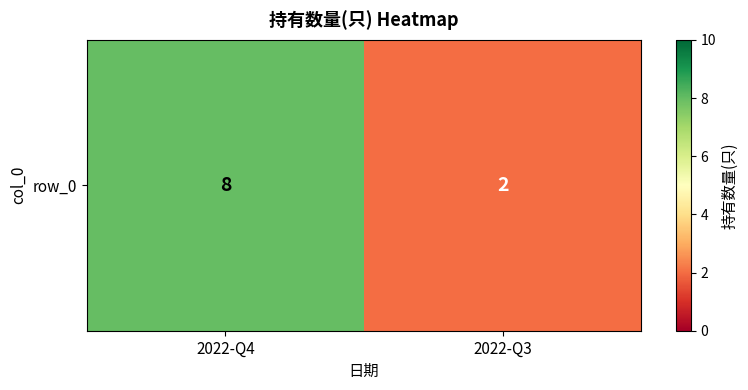

Which has a higher value, 2022-Q3 or 2022-Q4?

2022-Q4